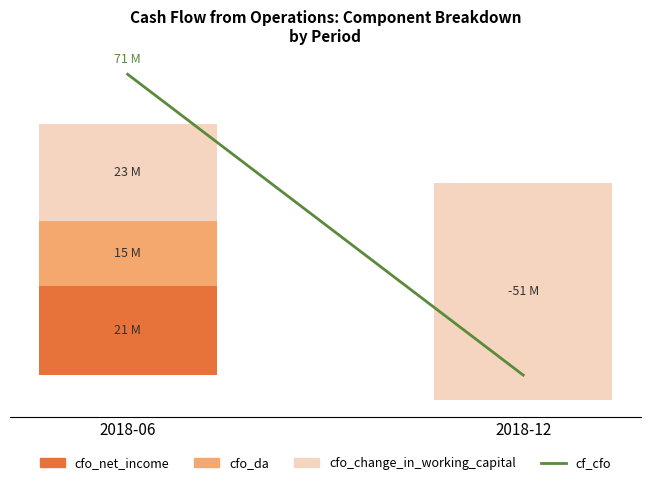

What is the value of the cfo_net_income bar at the 2nd from the left?

27700000